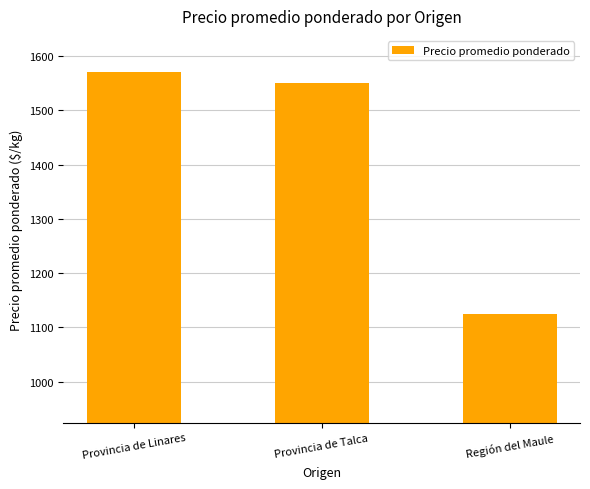

What is the label of the 1st bar from the right?

Región del Maule